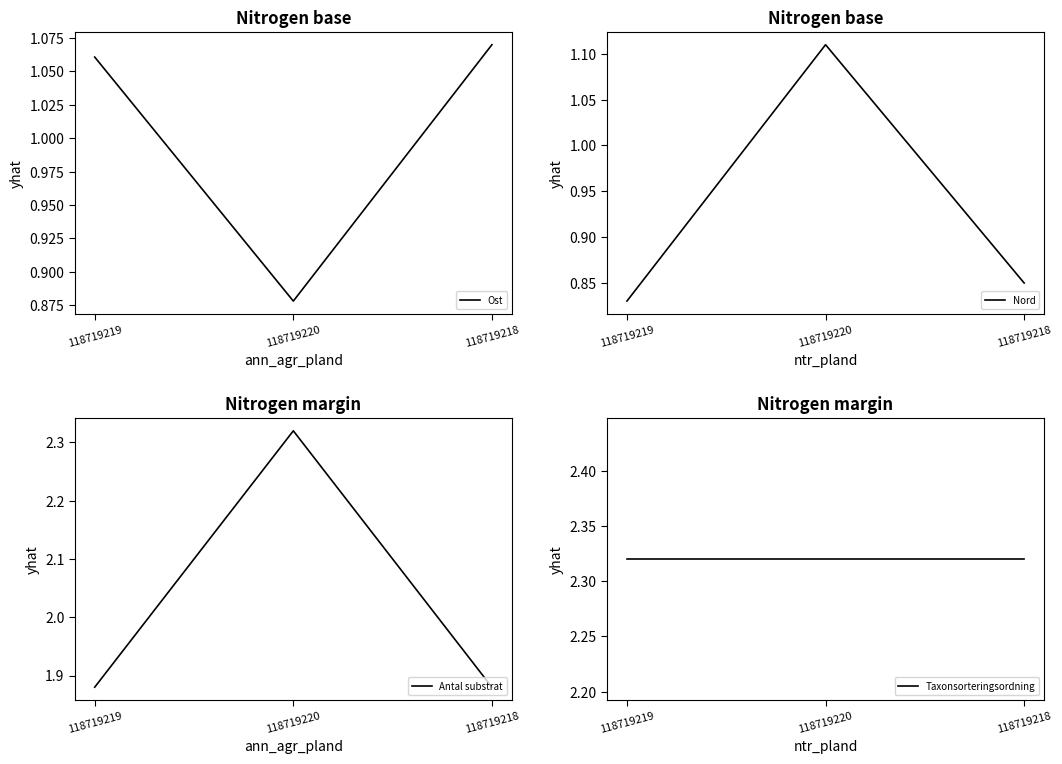

What is the sum of all Nord values?

2.8